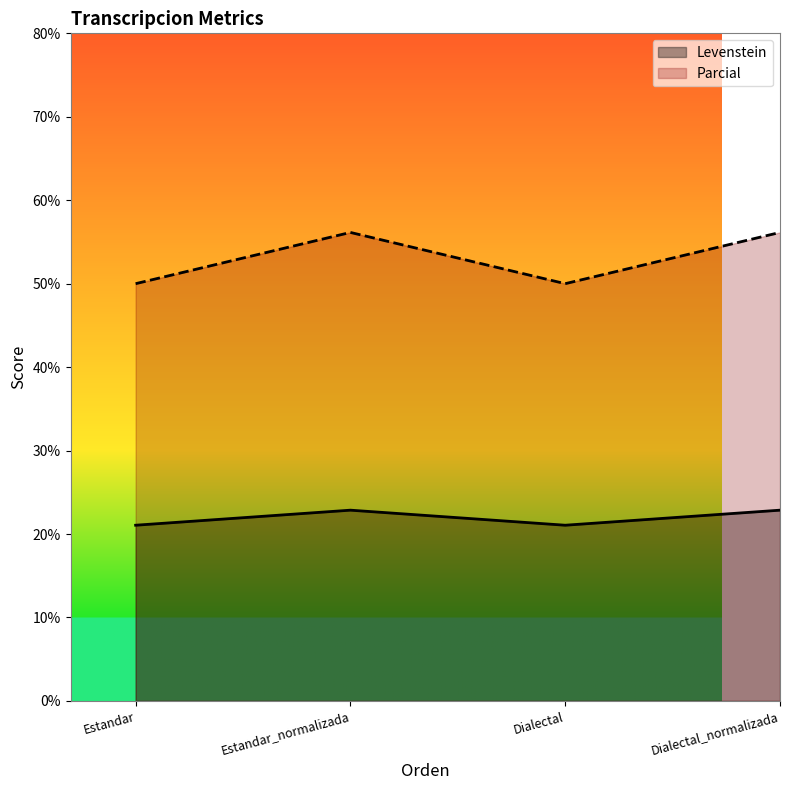

What is the difference between the maximum and minimum values in the Levenstein series?

1.8